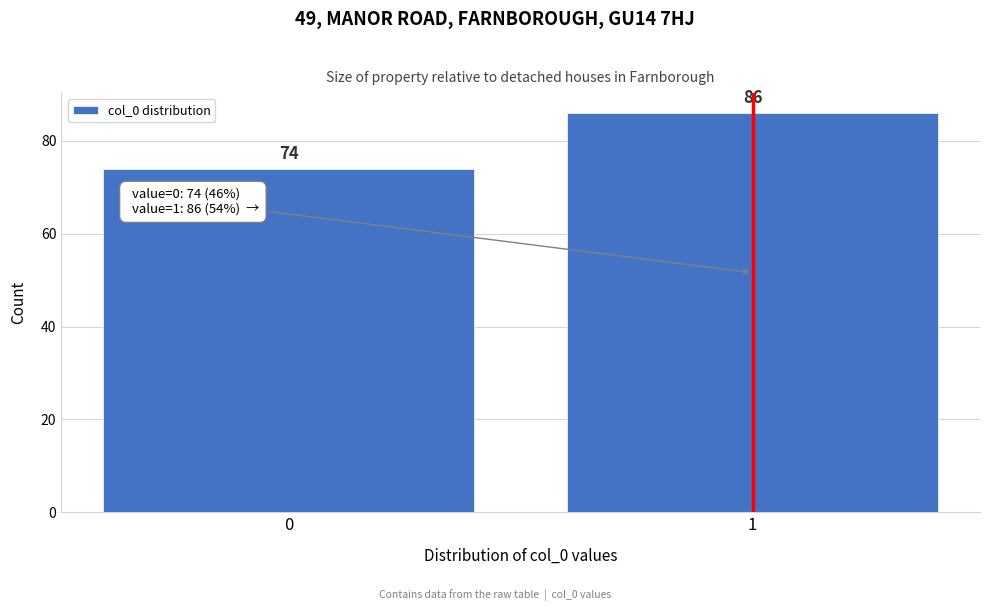

Reading left to right, extract all data points from this chart.

0=74	1=86